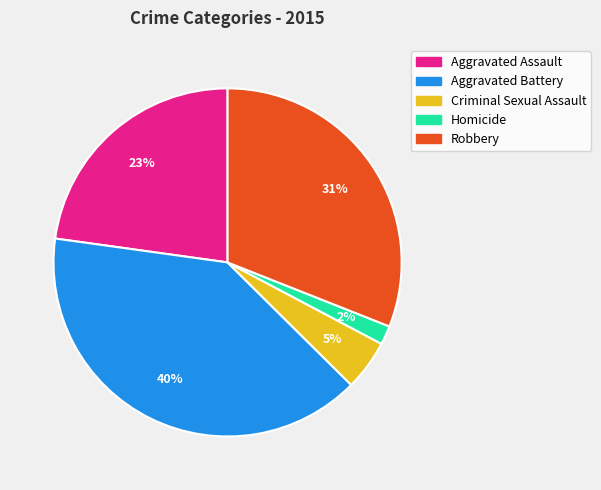

Does Homicide account for over 50% of the chart?

No